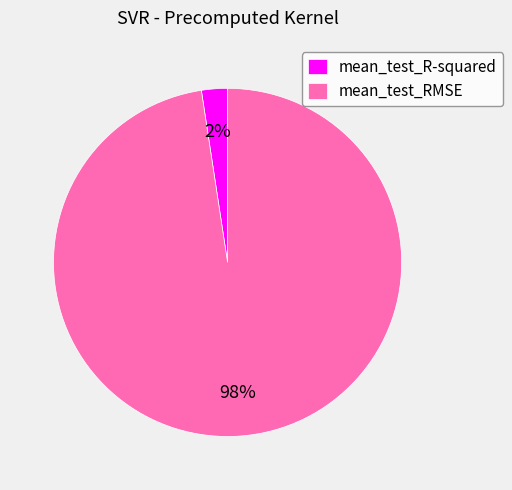

To the nearest percent, what is the average slice percentage?

50%